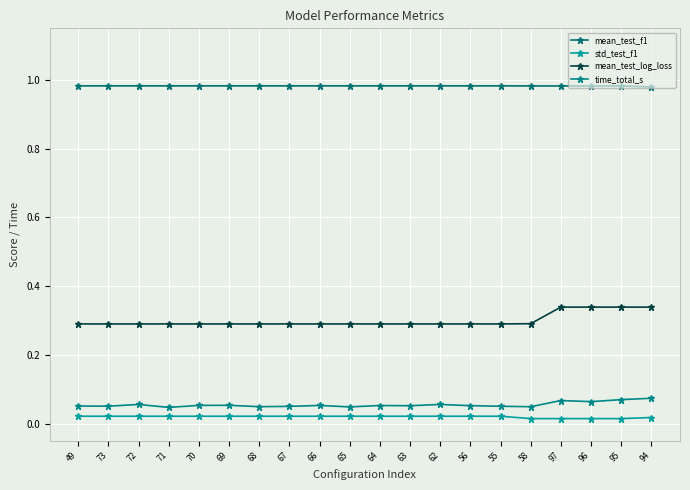

True or false: mean_test_f1 has a value of 0.5 at 73.

False